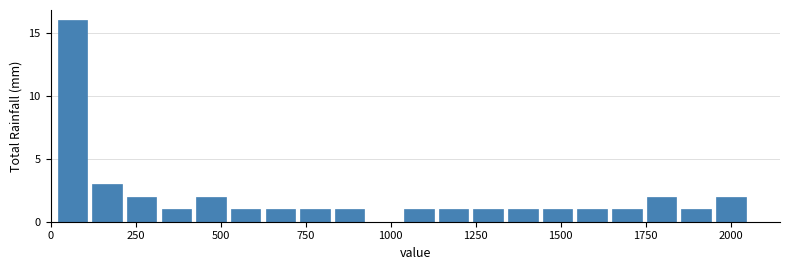

Around what value on the x-axis is the tallest bar? Give the approximate position of its centre, as read against the axis.

50